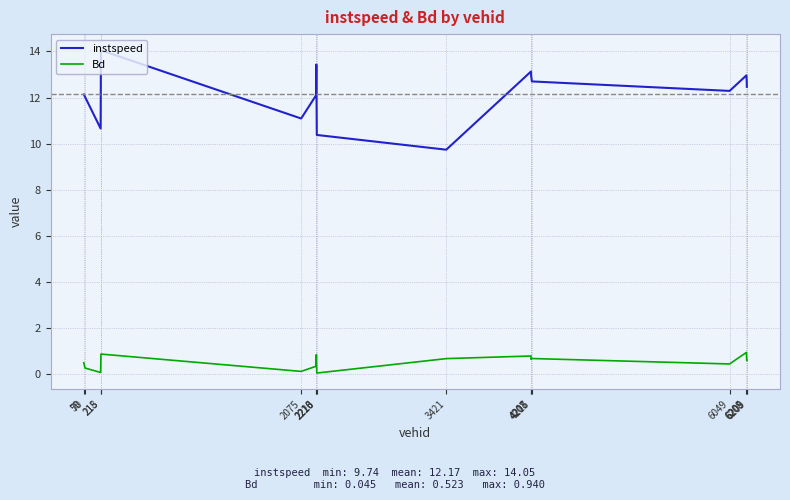

What are all the series names shown in the legend?

instspeed, Bd